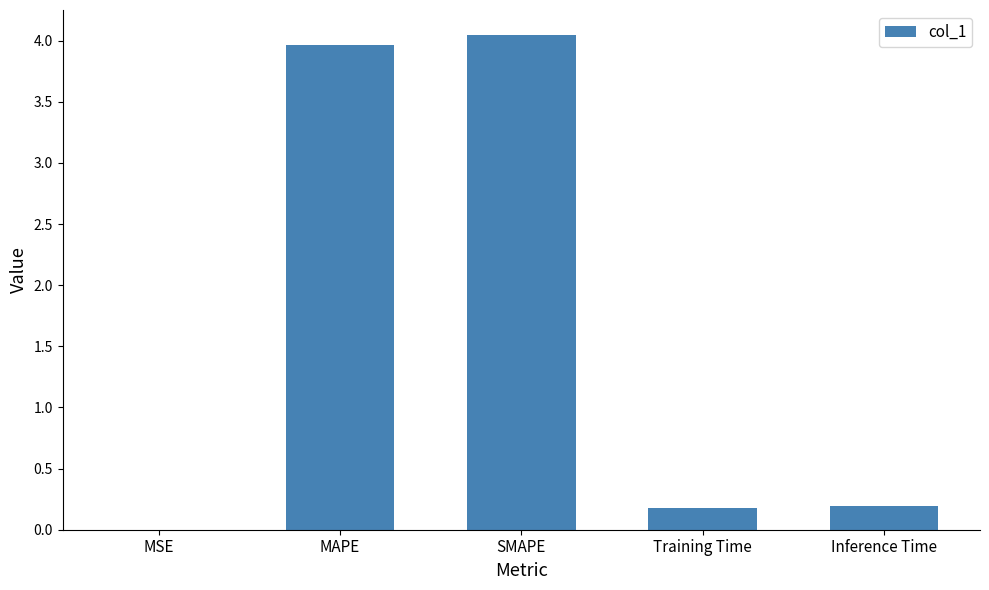

True or false: the data shows 4.0 at MAPE.

True